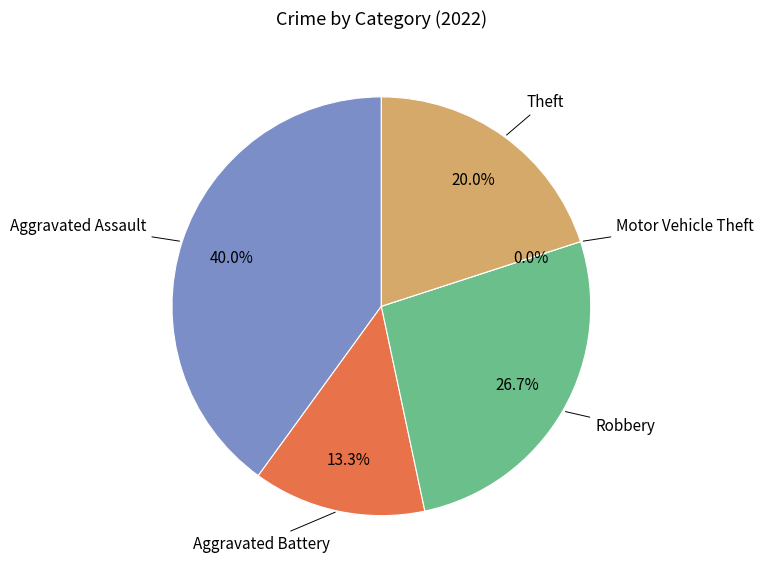

What is the total percentage of Robbery and Aggravated Assault?

66.7%